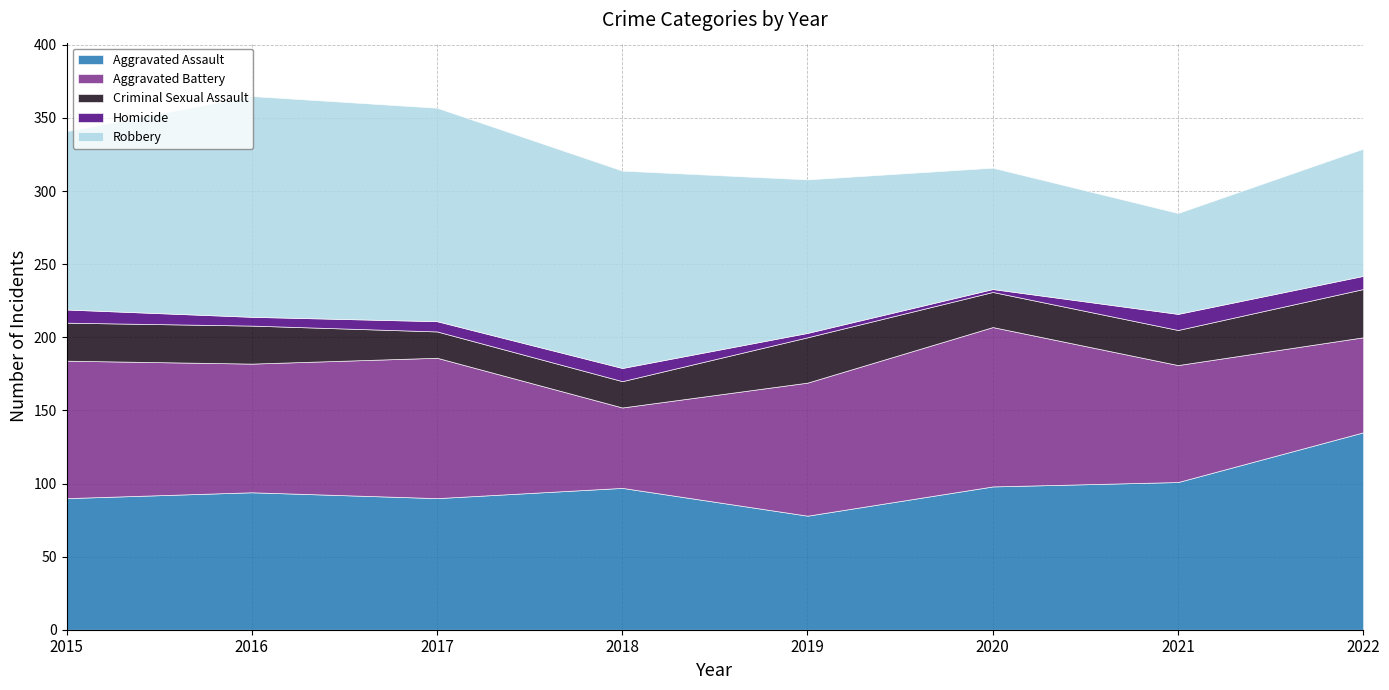

Where is the first local minimum for Homicide?

2016